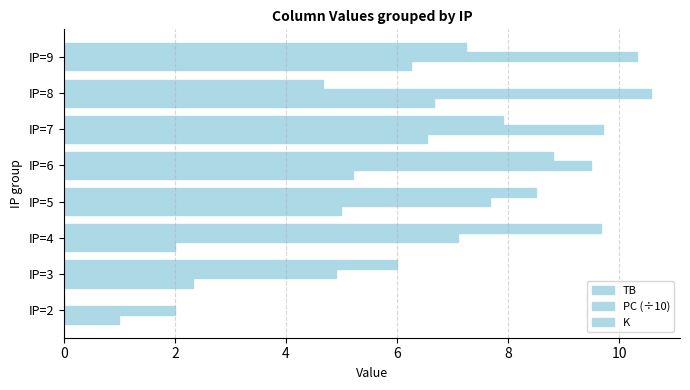

At how many categories does at least one series exceed 6?

6